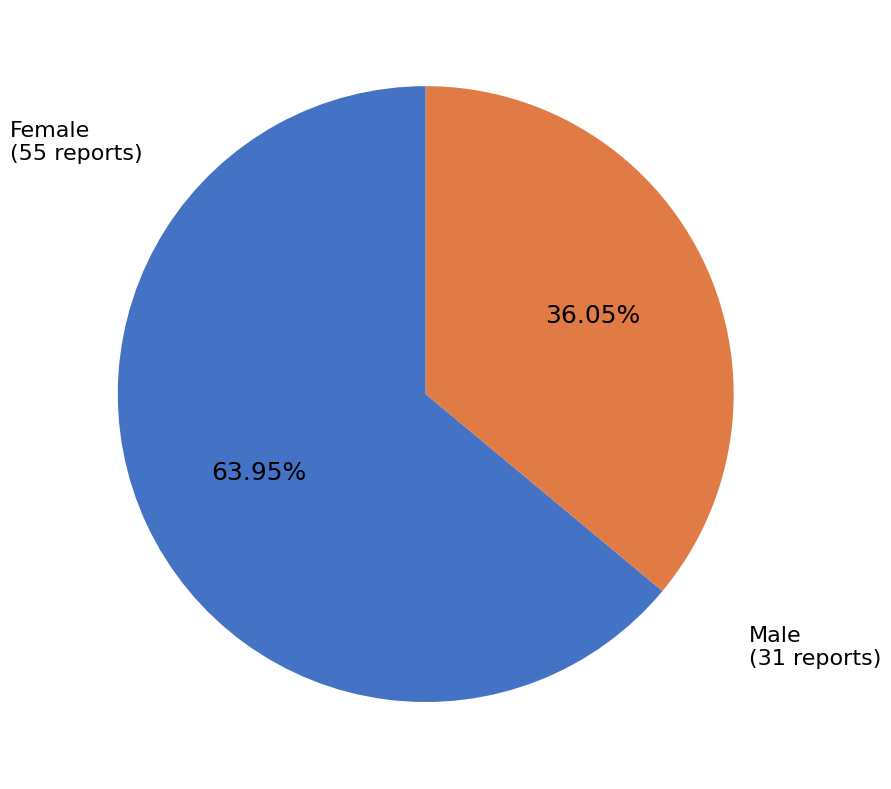

Is there any slice that represents more than half of the pie?

Yes